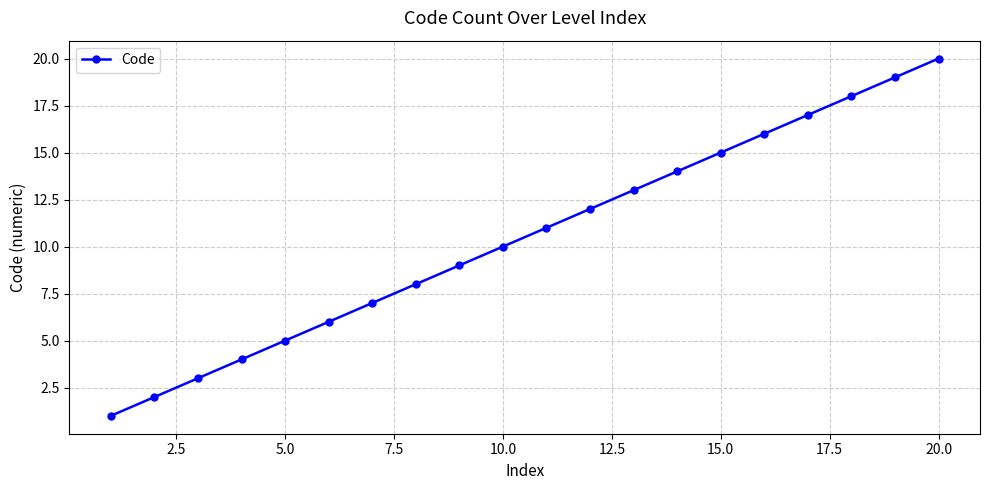

True or false: the data has more than 2 interior local peaks.

False